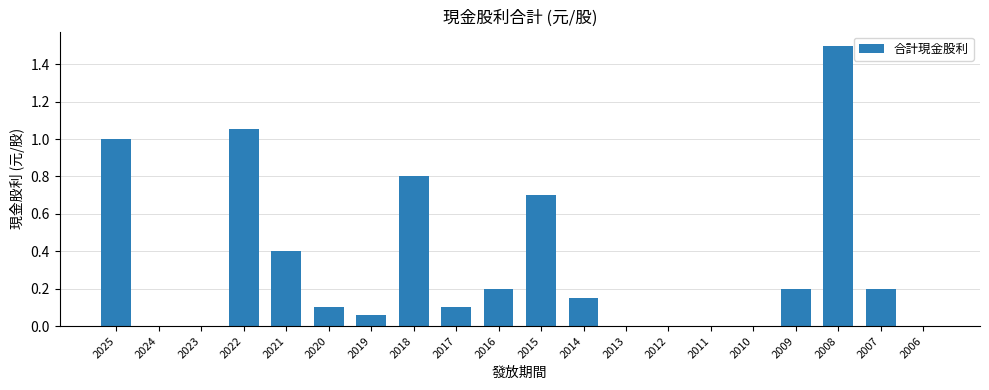

The chart shows a value of 0.2 at 2016. True or false?

True